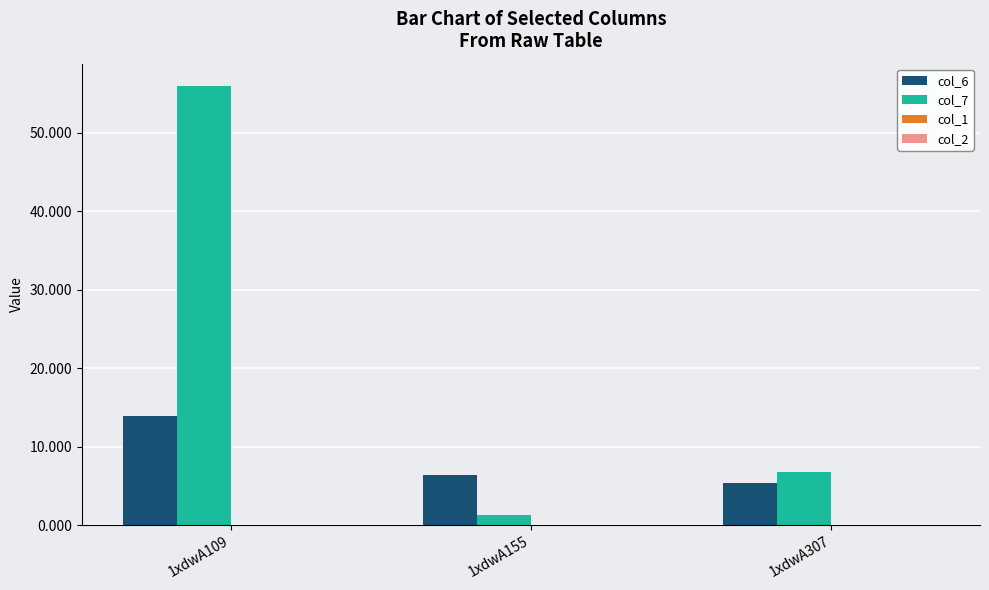

How many data points does each series have?

3